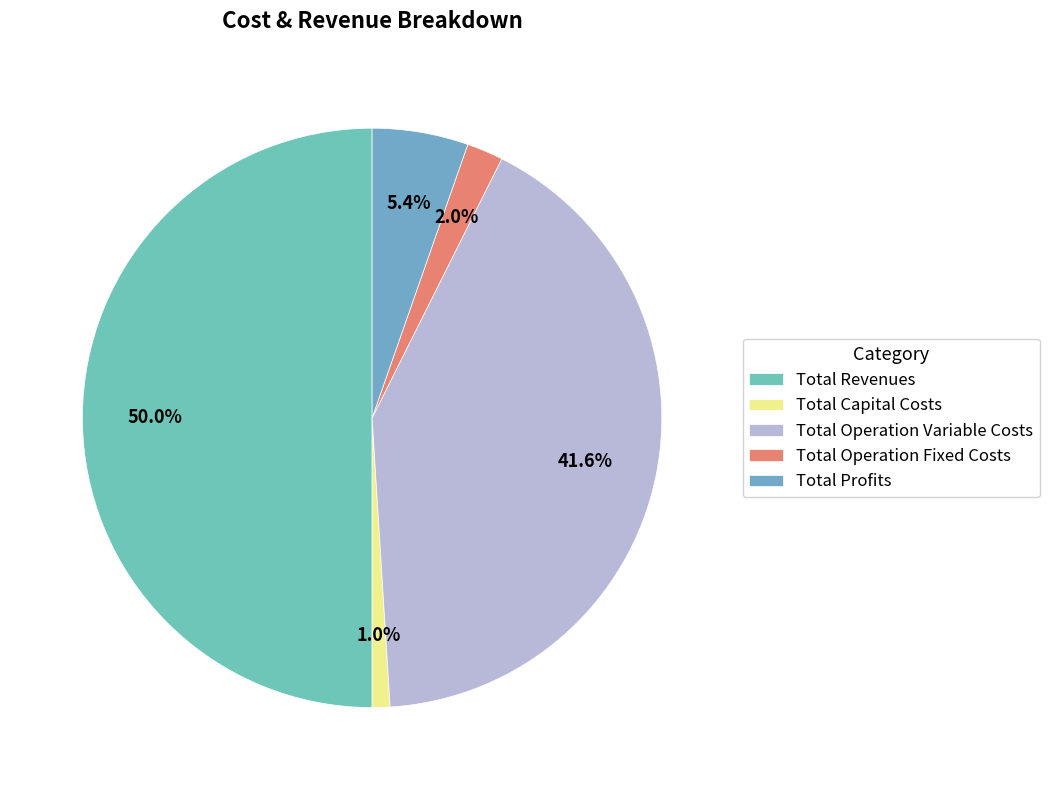

To the nearest percent, what is the combined percentage of Total Profits and Total Operation Fixed Costs?

7%